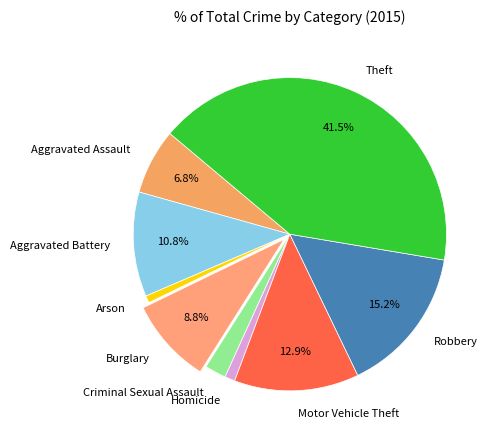

Is Criminal Sexual Assault the majority of the pie?

No